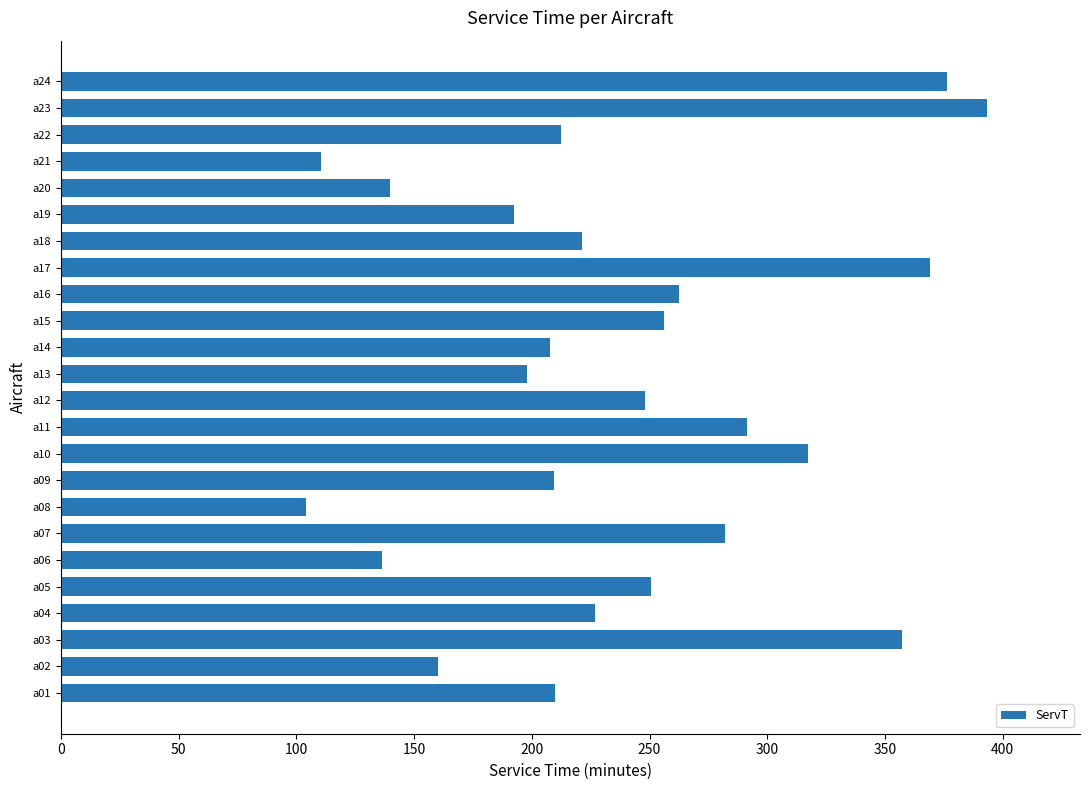

What is the average value?

238.9